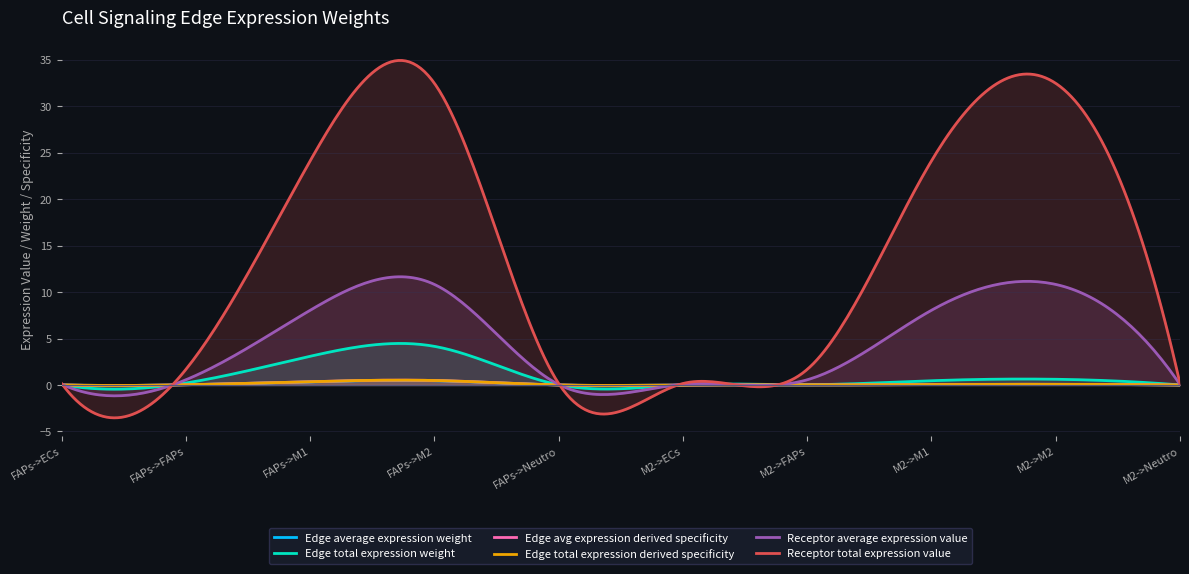

What is the total value across all series at M2->FAPs?

2.3